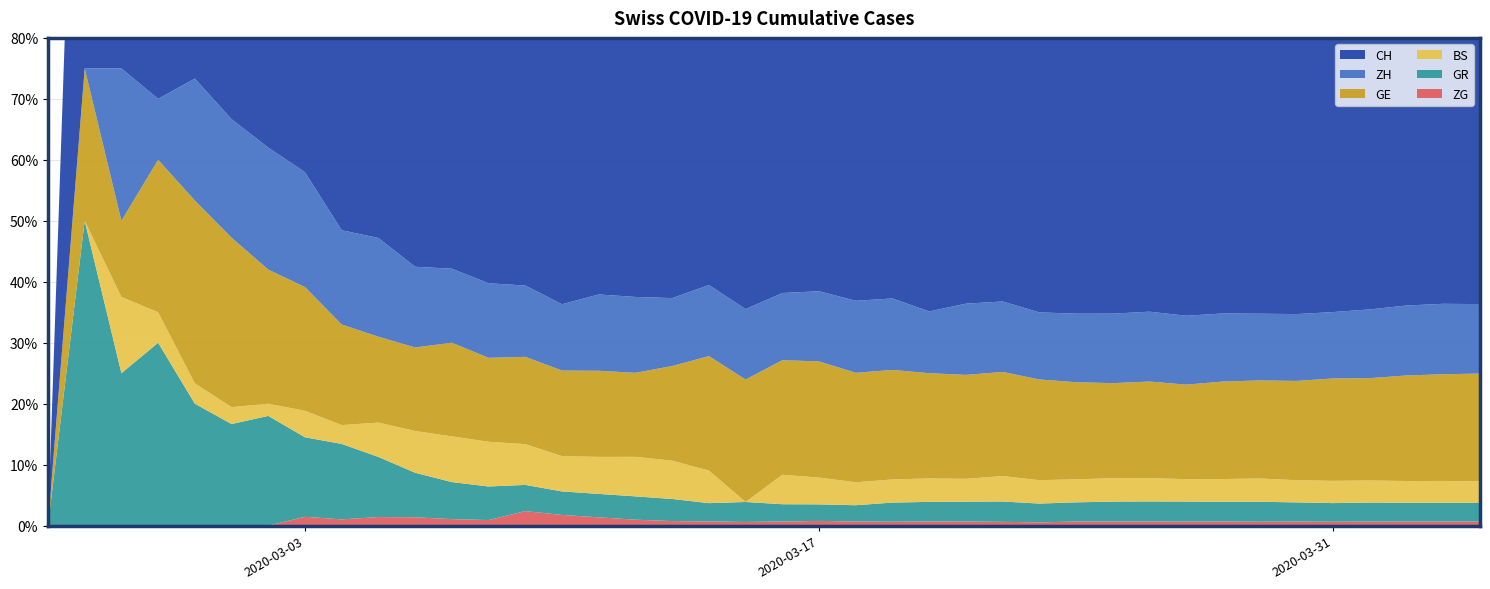

Reading left to right, extract all data points from this chart.

CH: 0	4	8	20	30	36	50	69	97	142	219	280	327	419	570	807	1125	1463	1870	2165	2959	3727	4807	5794	7022	7918	8512	9752	10858	12000	13091	14394	15235	15837	16957	17882	18946	20040	21017	21593
GE: 0	1	1	5	9	10	11	14	16	20	30	43	45	60	80	114	155	227	351	435	556	710	863	1041	1212	1350	1453	1611	1729	1870	2073	2231	2436	2547	2761	3003	3180	3469	3678	3816
ZH: 0	0	2	2	6	7	10	13	15	23	29	34	40	49	62	101	140	163	218	250	326	429	568	679	711	925	984	1073	1221	1368	1500	1627	1701	1733	1859	1947	2136	2300	2428	2461
BS: 0	0	1	1	1	1	1	3	3	8	15	21	24	28	33	49	73	92	100	0	143	164	181	220	270	297	356	374	410	462	501	530	569	605	617	653	687	714	754	767
GR: 0	2	2	6	6	6	9	9	12	14	16	17	18	18	22	31	43	53	56	71	84	101	128	182	226	258	284	300	343	393	433	474	495	519	535	547	592	622	649	657
ZG: 0	0	0	0	0	0	0	1	1	2	3	3	3	10	10	11	11	11	13	13	20	29	33	37	48	53	53	53	72	80	87	94	101	101	112	114	125	131	138	146